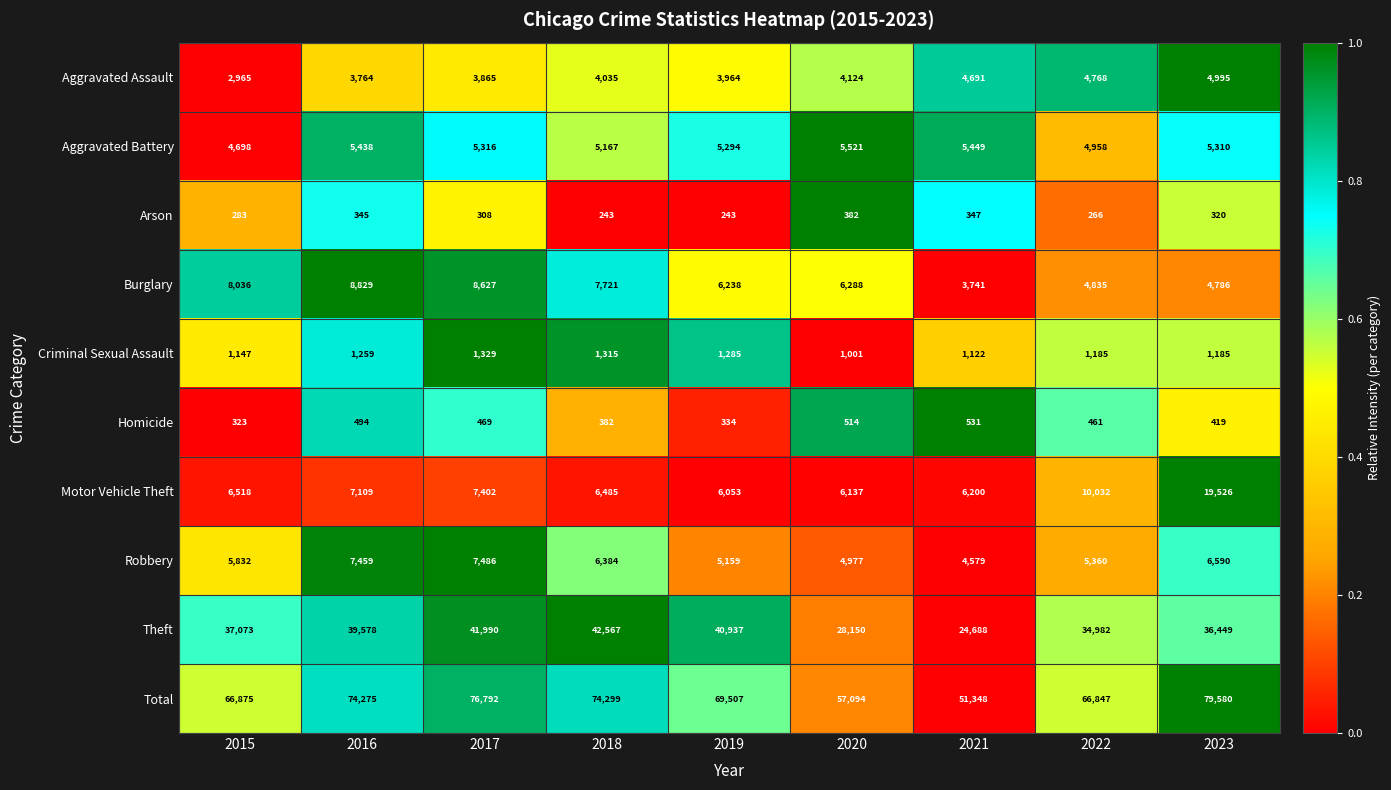

At which label is Criminal Sexual Assault closest to 1165?

2015